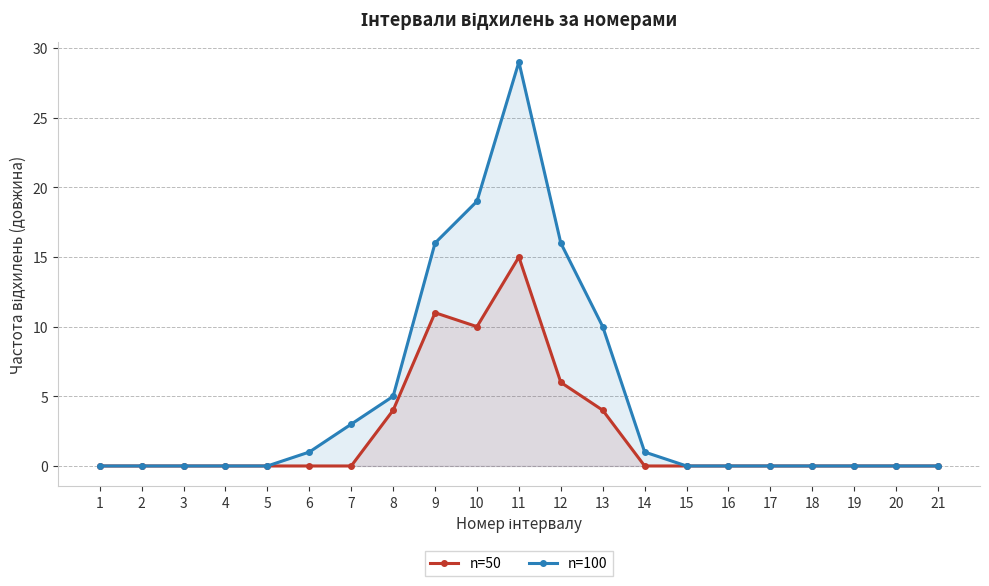

In n=50, how many points are higher than both neighbors (excluding endpoints)?

2